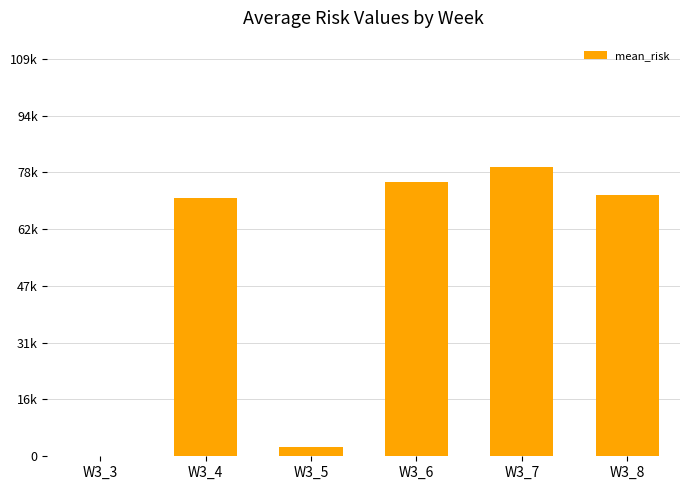

What is the sum of the values at W3_7 and W3_3?

79475.5